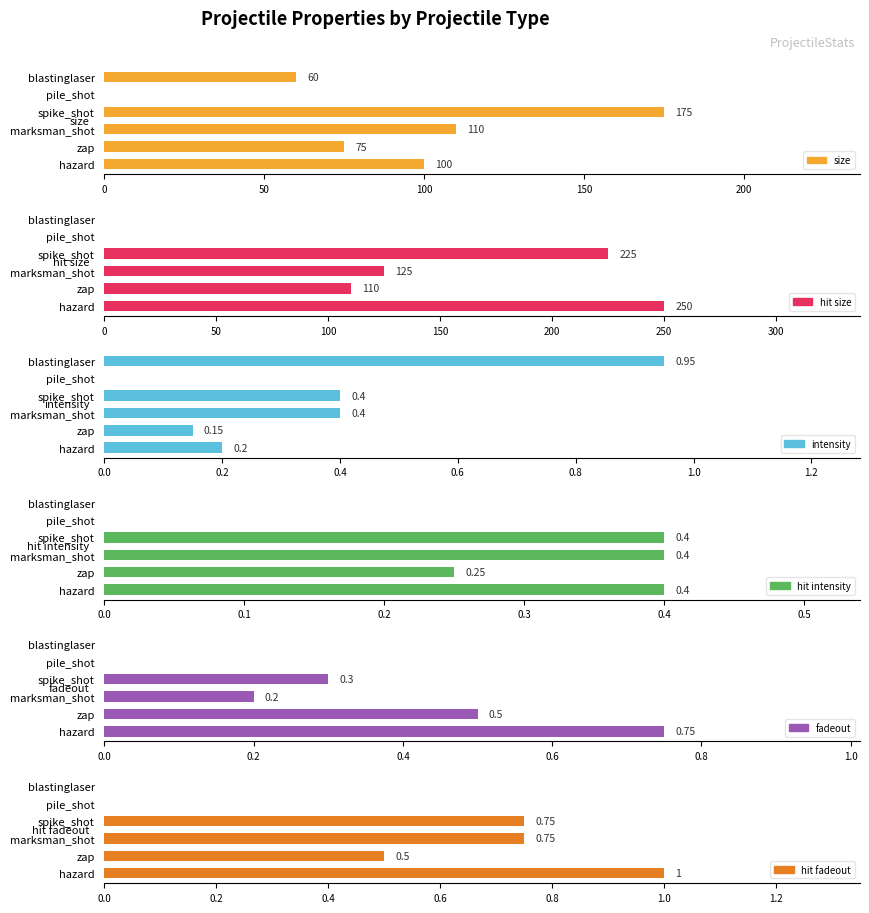

How many bars are there in each group?

6